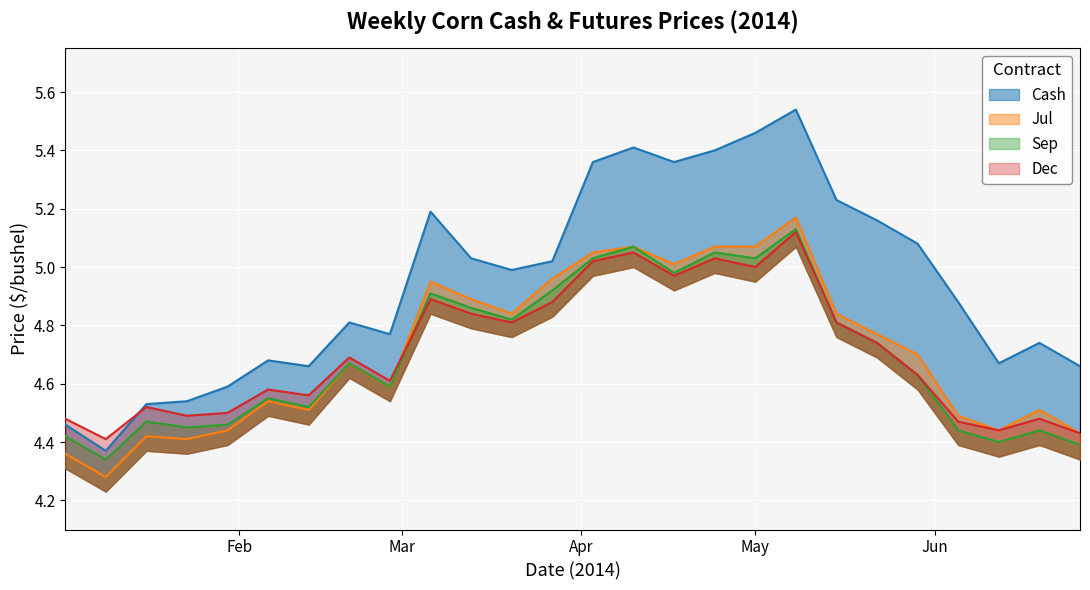

True or false: Sep and Cash cross at least once.

False